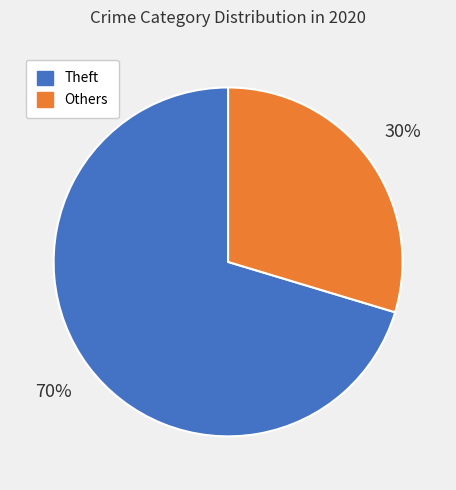

Is there a majority slice in this chart?

Yes